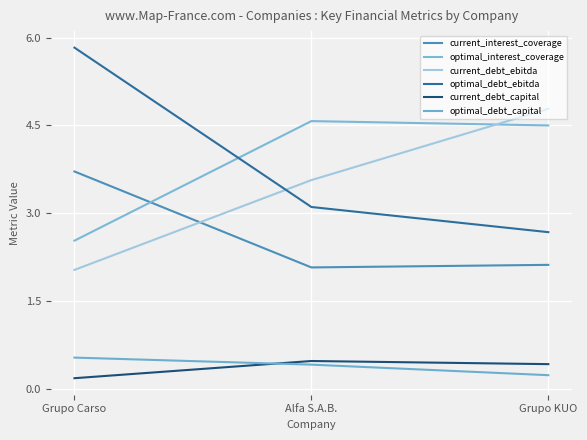

At which label is optimal_interest_coverage closest to 3?

Grupo Carso